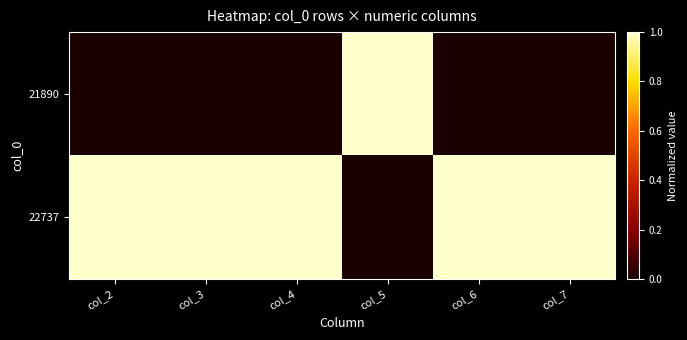

Reading right to left, list all the values displayed in this chart.

21890: col_7=0	col_6=0	col_5=1	col_4=0	col_3=0	col_2=0
22737: col_7=1	col_6=1	col_5=0	col_4=1	col_3=1	col_2=1